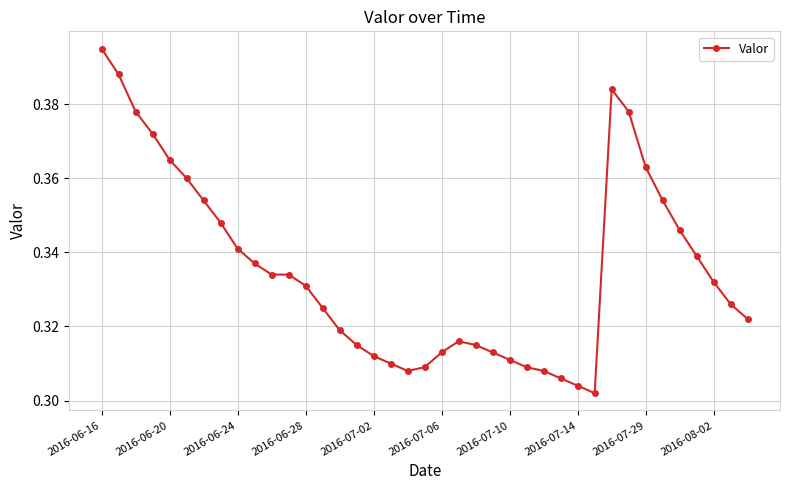

What is the sum of all values?

13.1